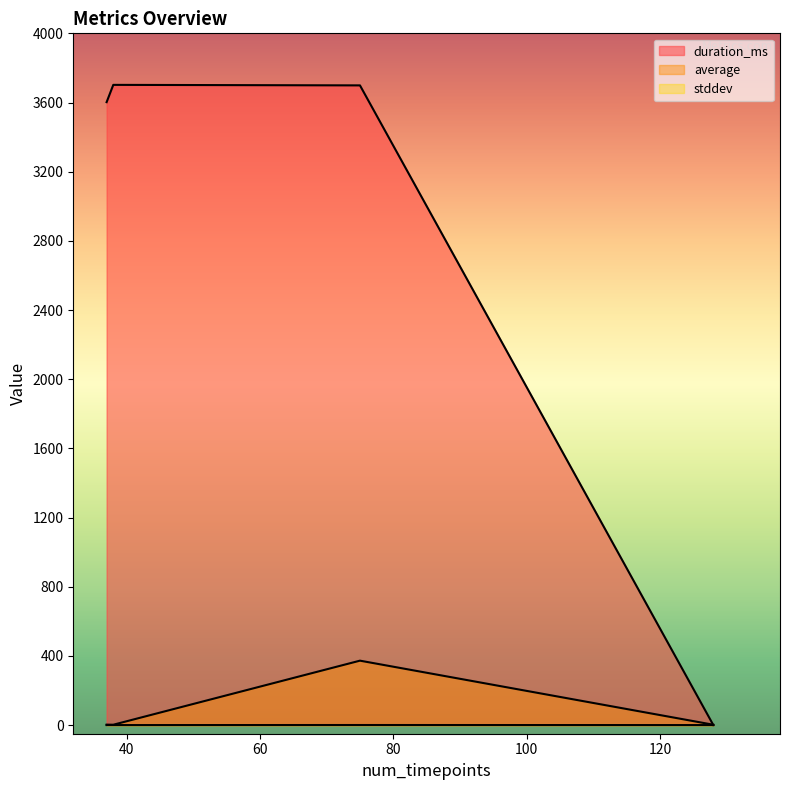

What are all the series names shown in the legend?

duration_ms, average, stddev